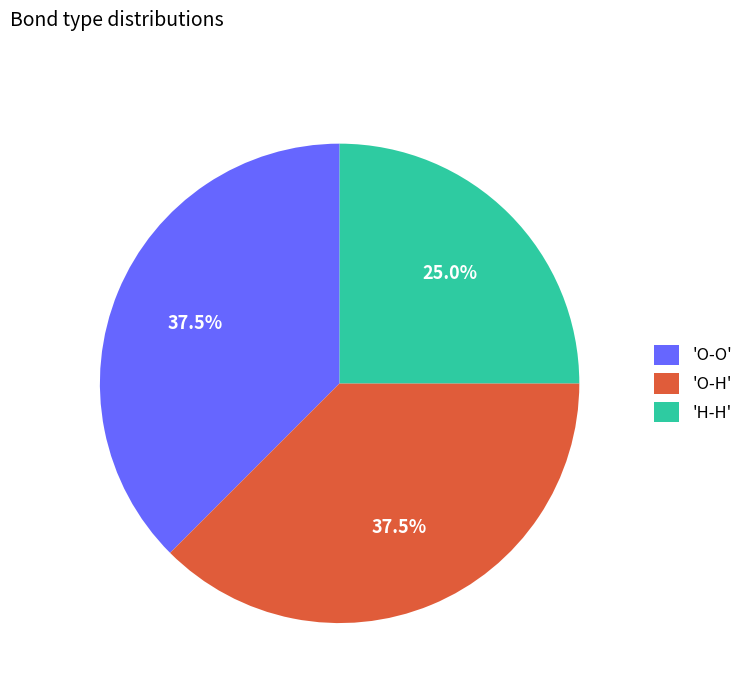

What is the smallest slice in the pie chart?

'H-H'